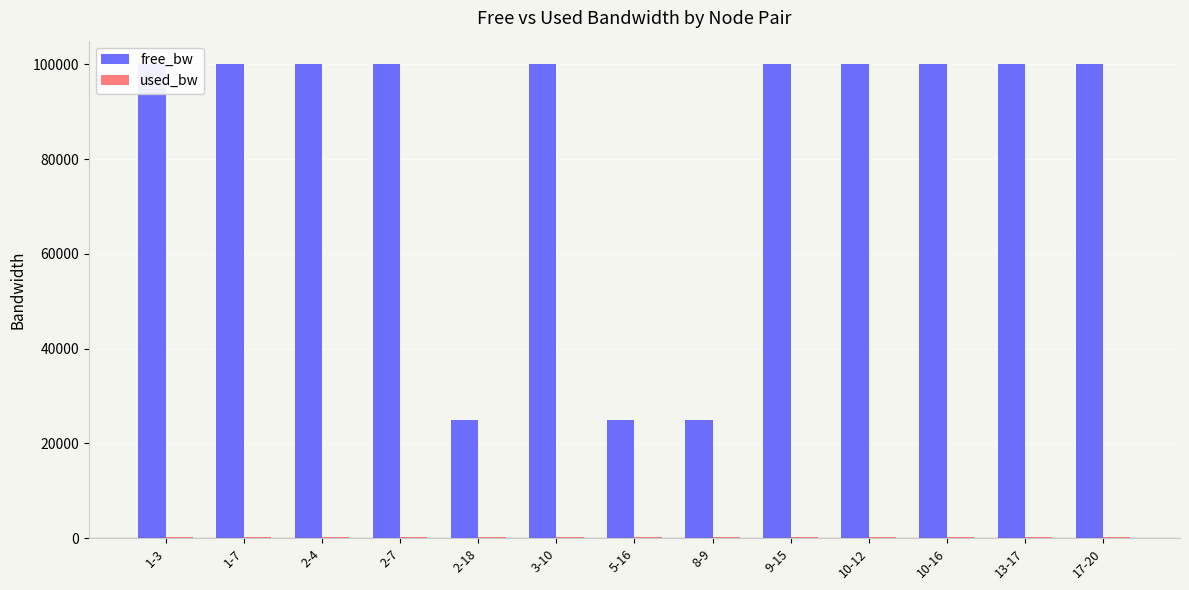

What is the minimum value for used_bw?

192.0